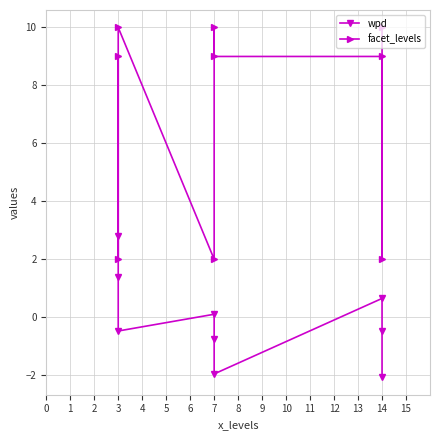

In wpd, how many points are lower than both neighbors (excluding endpoints)?

2